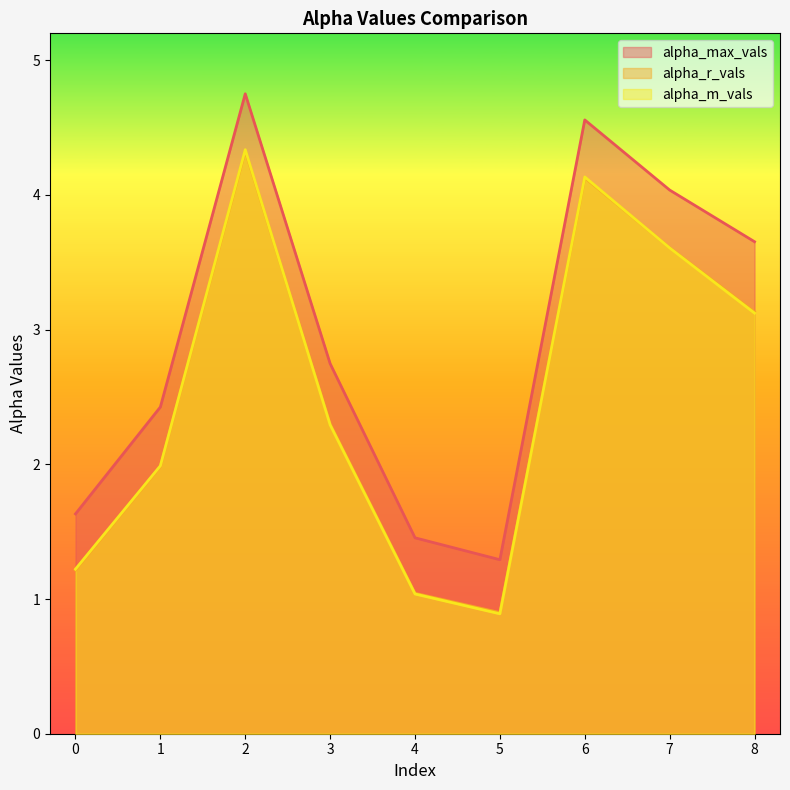

How many interior local peaks does the alpha_m_vals series have?

2